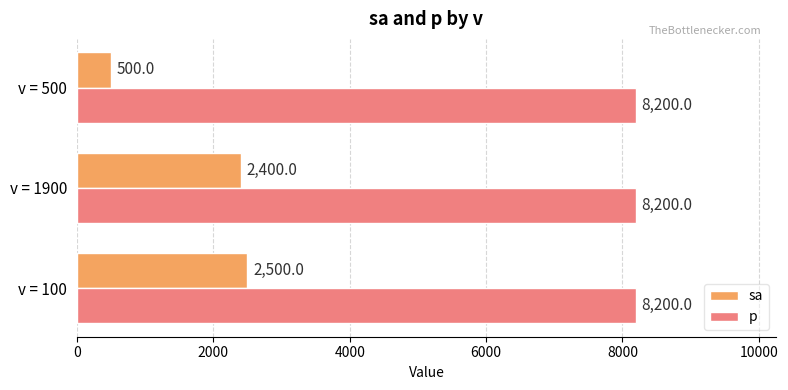

At how many categories does at least one series exceed 2893?

3